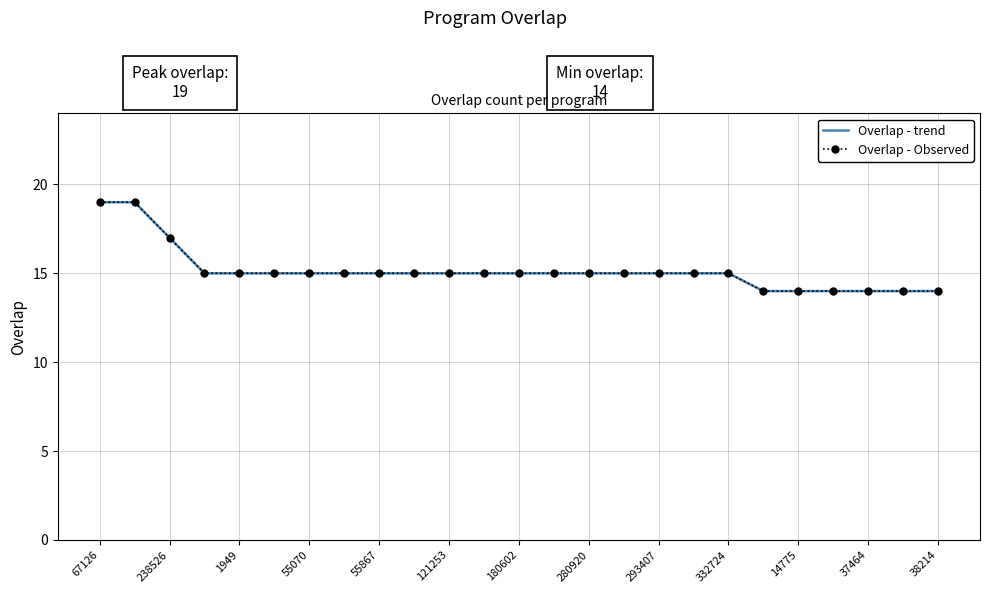

How many data points in Overlap - trend are above 15?

3